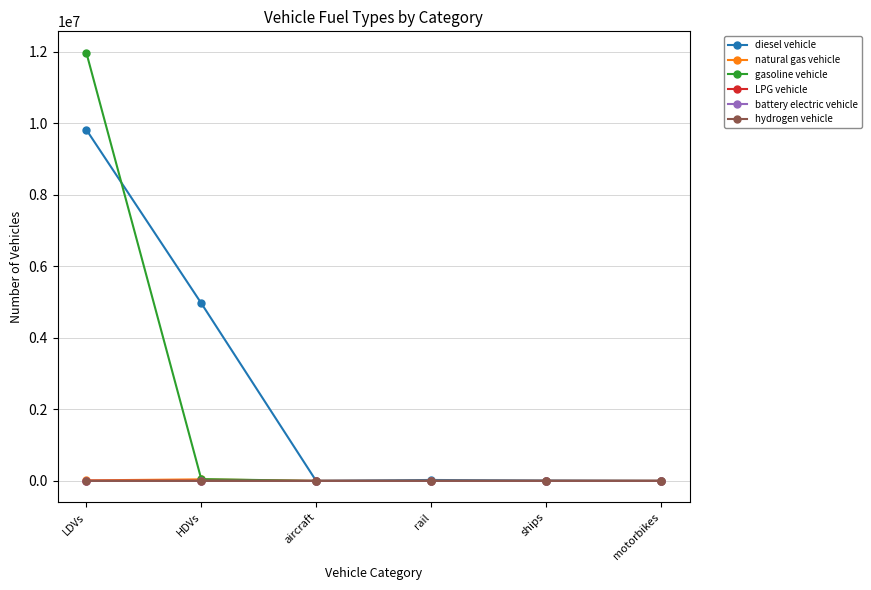

What is the label of the 4th point from the right?

aircraft